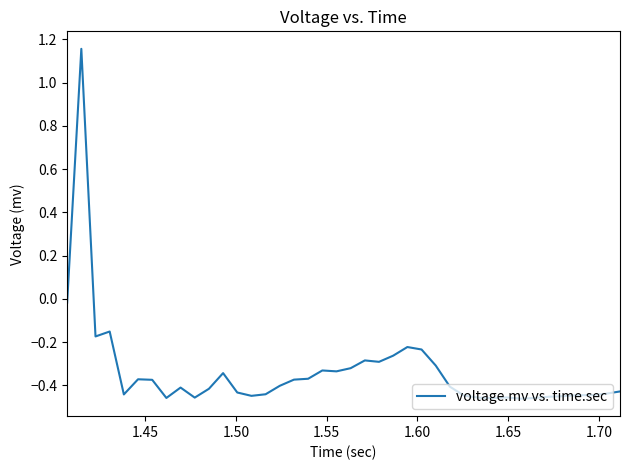

What is the difference between the maximum and minimum values?

1.6